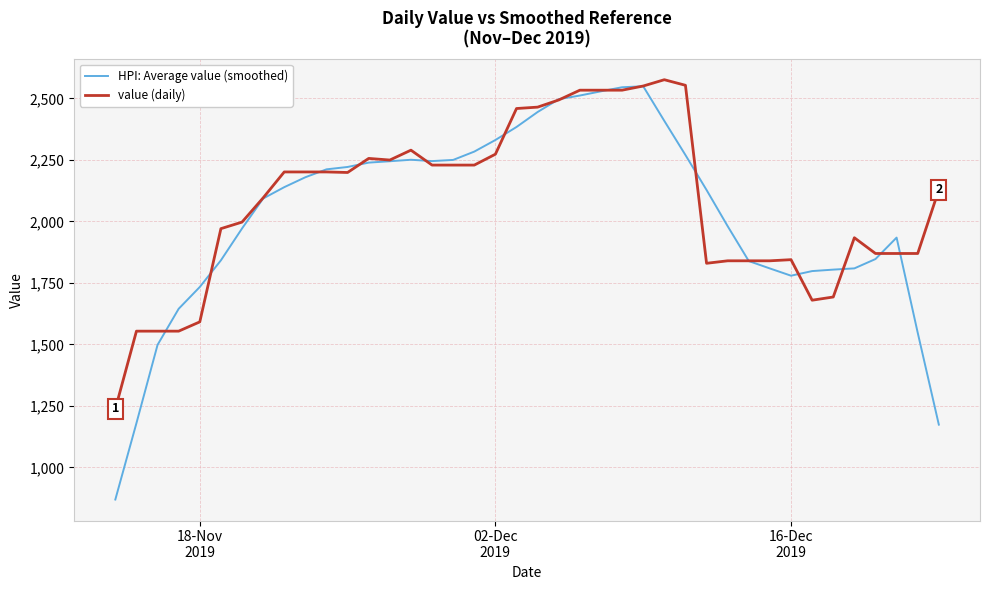

Which series has the largest total across all categories?

value (daily)